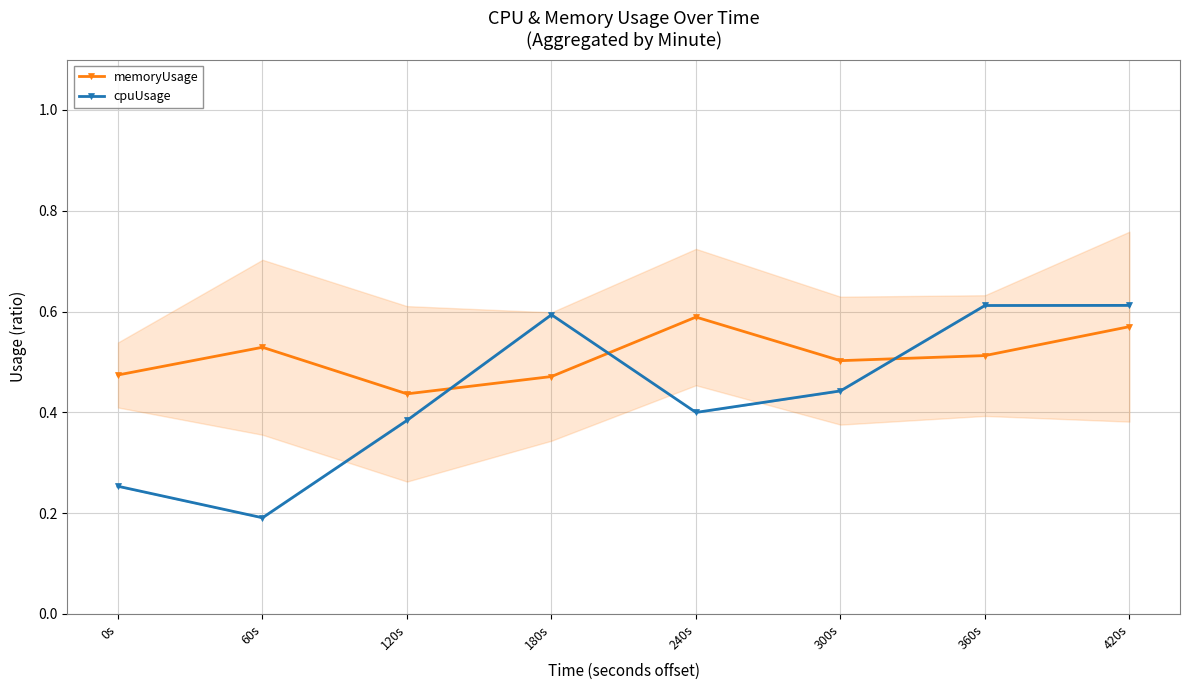

Rank the series at 120s from lowest to highest value.

cpuUsage, memoryUsage